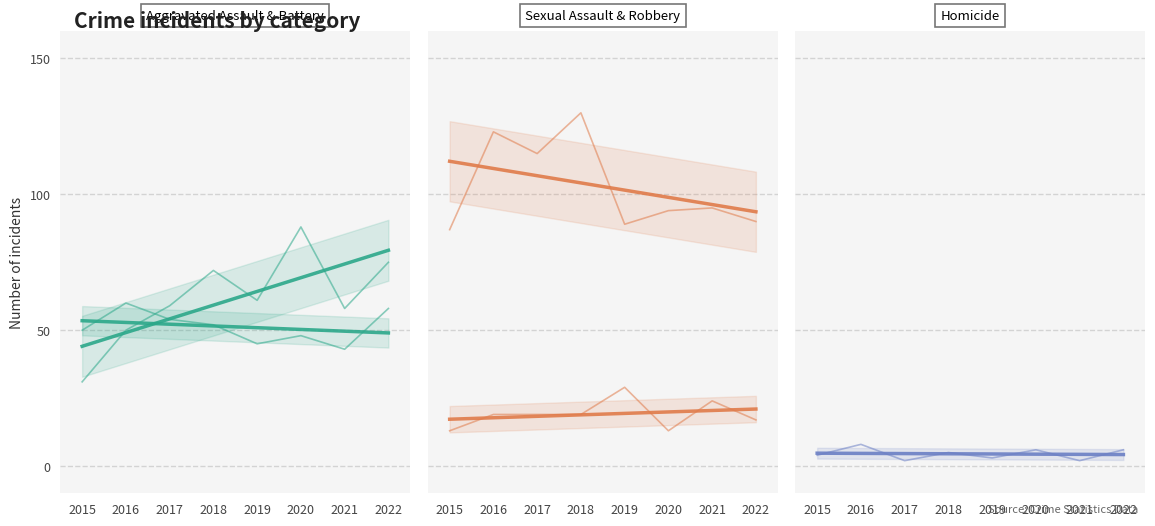

What is the sum of the Criminal Sexual Assault values at 2018 and 2015?

32